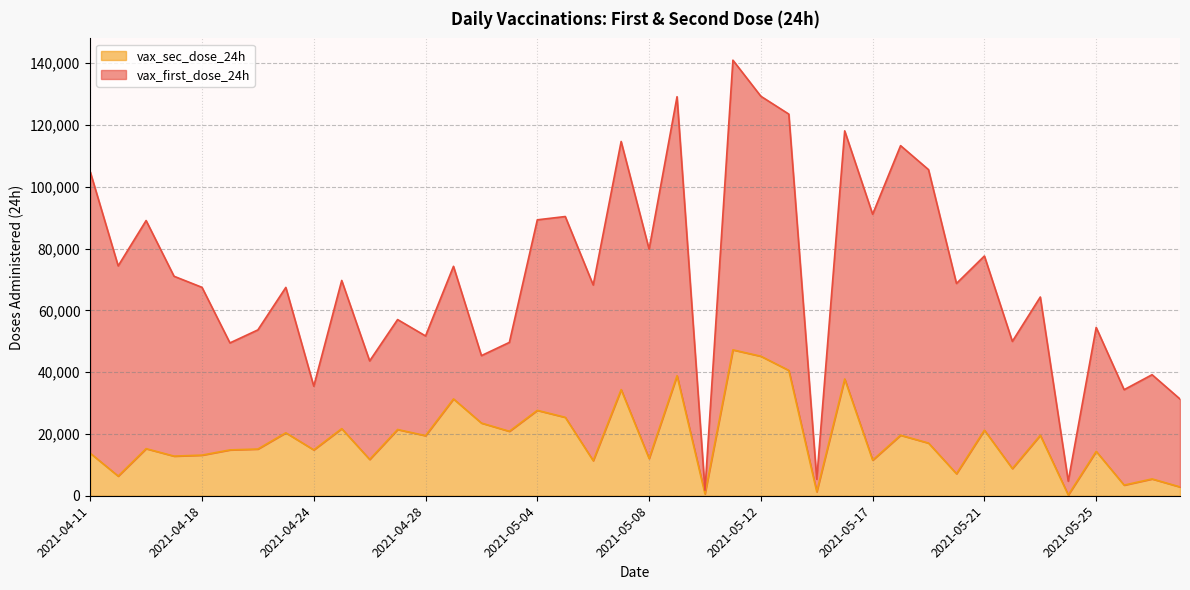

List the labels in order of value, smallest first.

2021-05-24, 2021-05-10, 2021-05-15, 2021-05-29, 2021-05-27, 2021-05-28, 2021-04-12, 2021-05-20, 2021-05-22, 2021-05-06, 2021-05-17, 2021-04-26, 2021-05-08, 2021-04-15, 2021-04-18, 2021-04-11, 2021-05-25, 2021-04-21, 2021-04-24, 2021-04-22, 2021-04-13, 2021-05-19, 2021-04-28, 2021-05-23, 2021-05-18, 2021-04-23, 2021-05-02, 2021-05-21, 2021-04-27, 2021-04-25, 2021-05-01, 2021-05-05, 2021-05-04, 2021-04-30, 2021-05-07, 2021-05-16, 2021-05-09, 2021-05-14, 2021-05-12, 2021-05-11